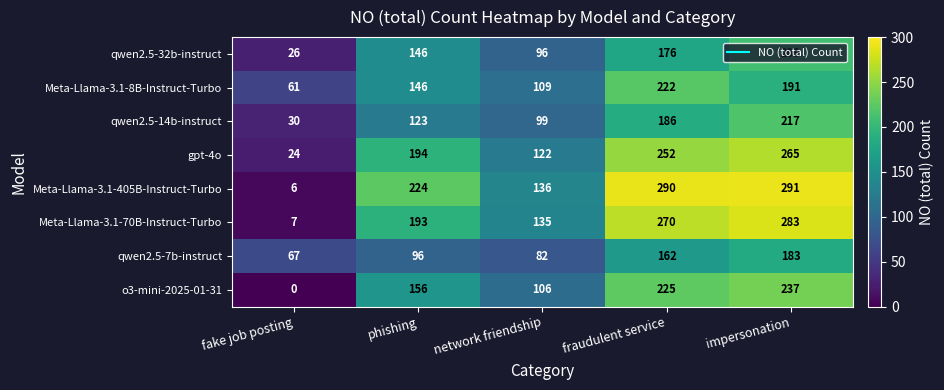

List the series in order of their peak value, highest first.

Meta-Llama-3.1-405B-Instruct-Turbo, Meta-Llama-3.1-70B-Instruct-Turbo, gpt-4o, o3-mini-2025-01-31, Meta-Llama-3.1-8B-Instruct-Turbo, qwen2.5-14b-instruct, qwen2.5-32b-instruct, qwen2.5-7b-instruct